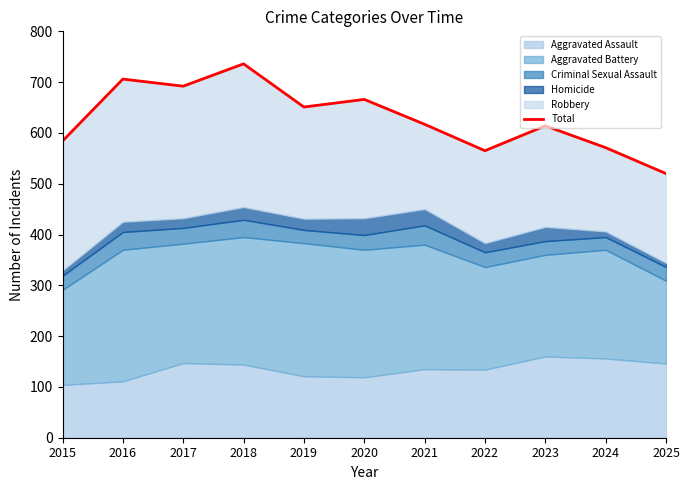

Rank the categories by value from highest to lowest.

2018, 2016, 2017, 2020, 2019, 2021, 2023, 2015, 2024, 2022, 2025